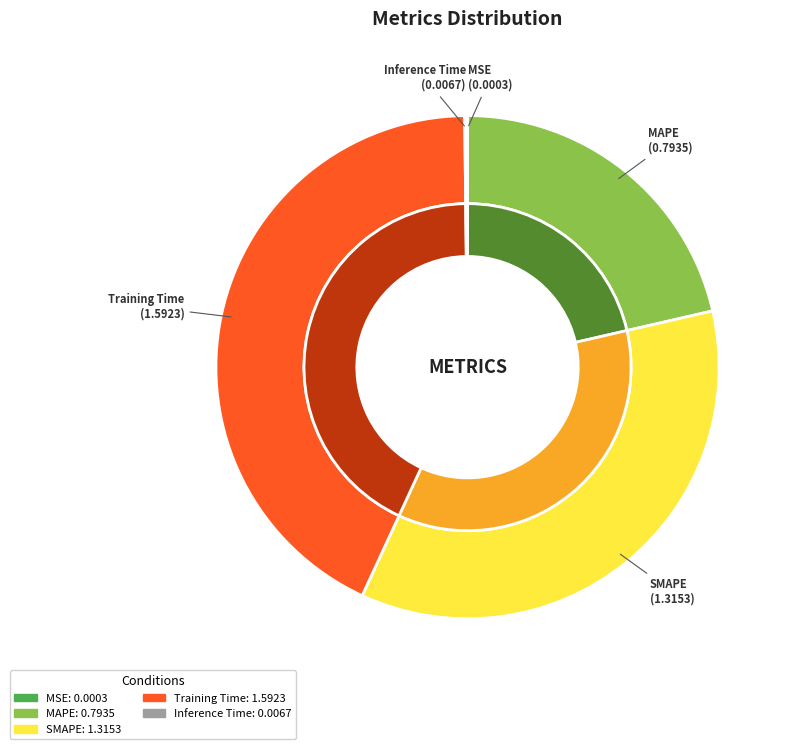

Is the sum of MAPE and Training Time greater than half?

Yes